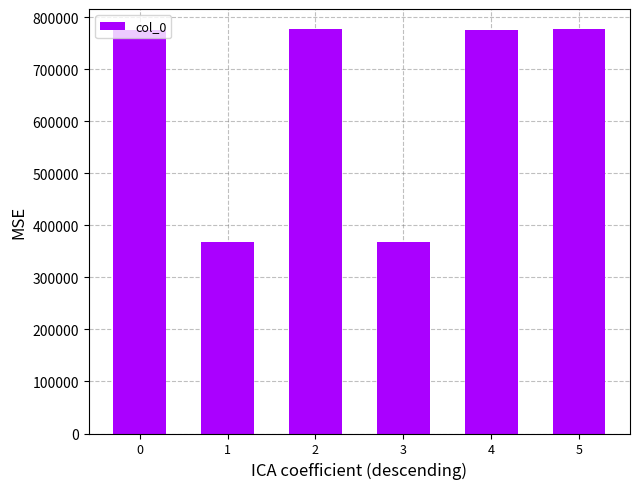

What is the difference between the values at 1 and 2?

408995